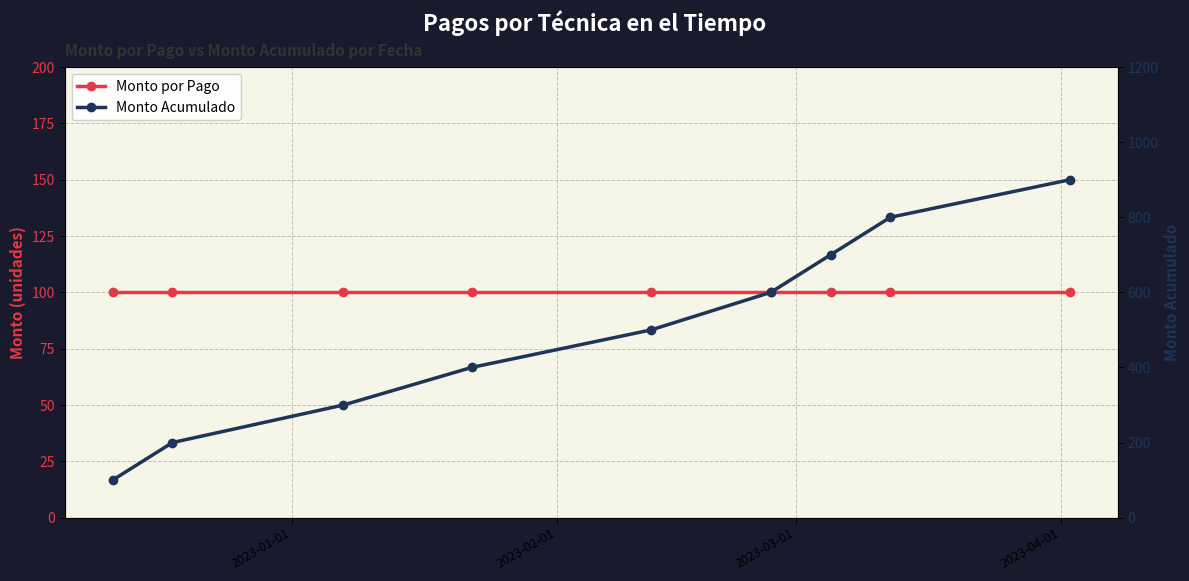

True or false: Monto por Pago has more than 1 interior local peaks.

False